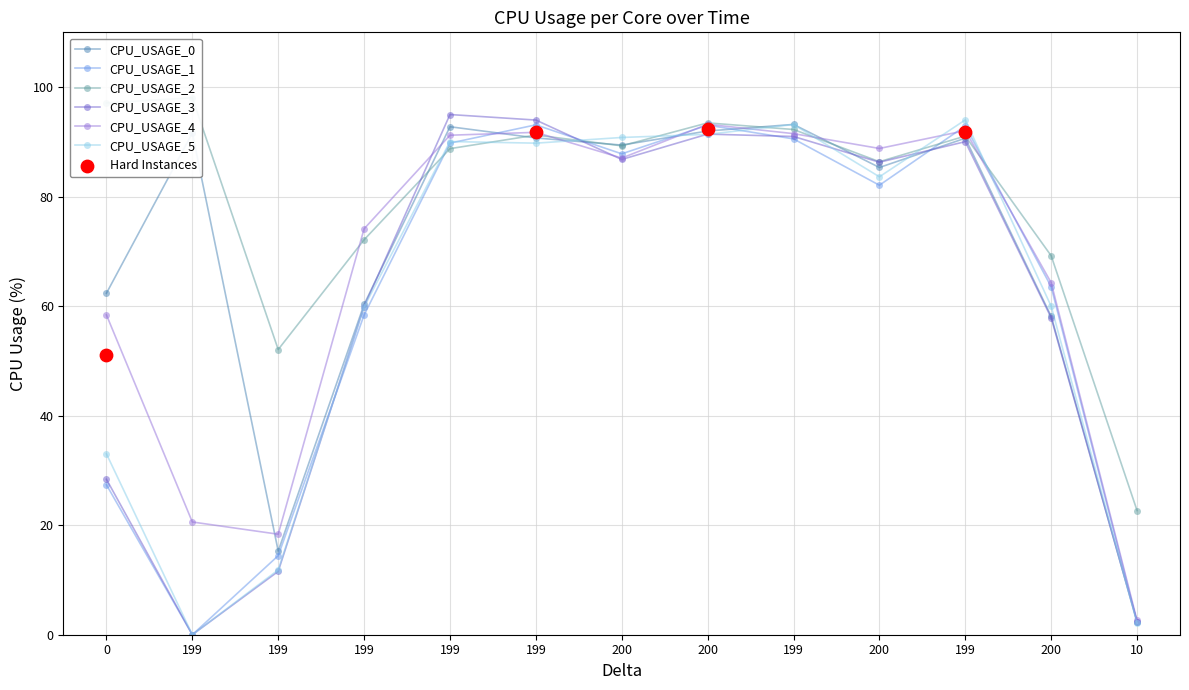

What are all the series names shown in the legend?

CPU_USAGE_0, CPU_USAGE_1, CPU_USAGE_2, CPU_USAGE_3, CPU_USAGE_4, CPU_USAGE_5